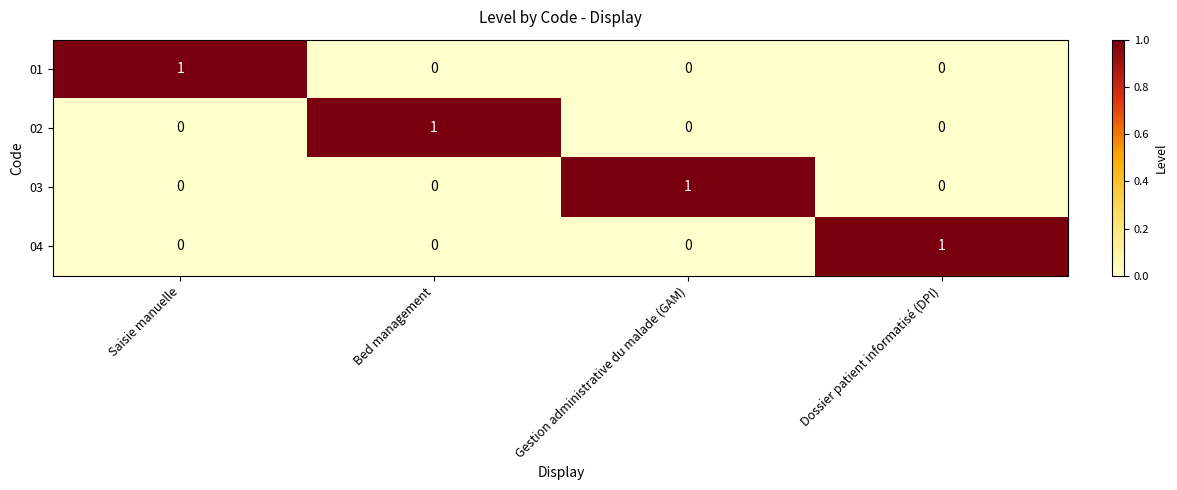

At how many categories does at least one series exceed 0?

4